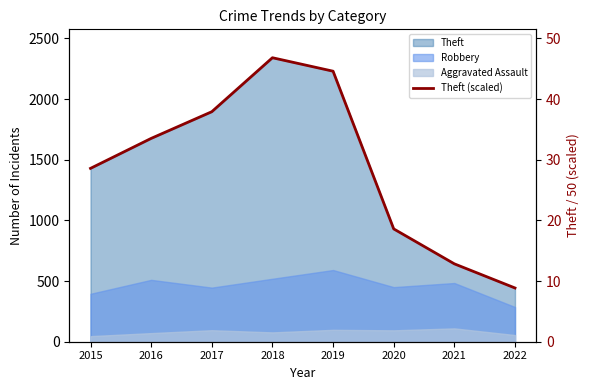

At which category does the data reach its first local peak?

2018